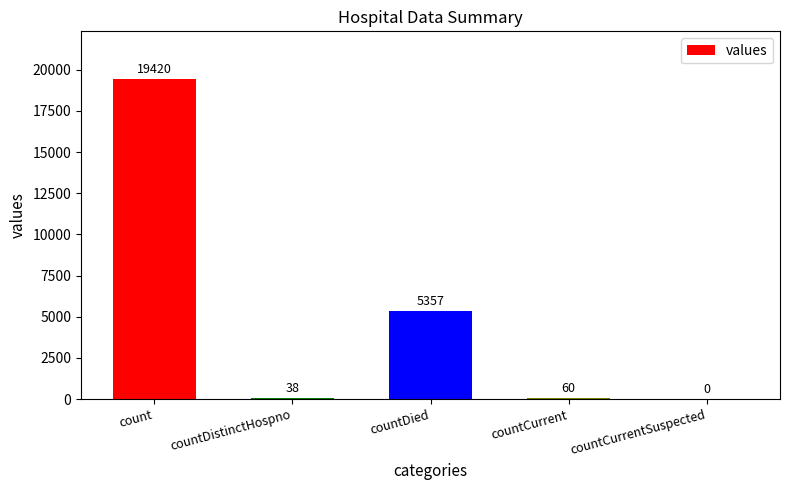

The chart shows a value of 5357 at countDied. True or false?

True